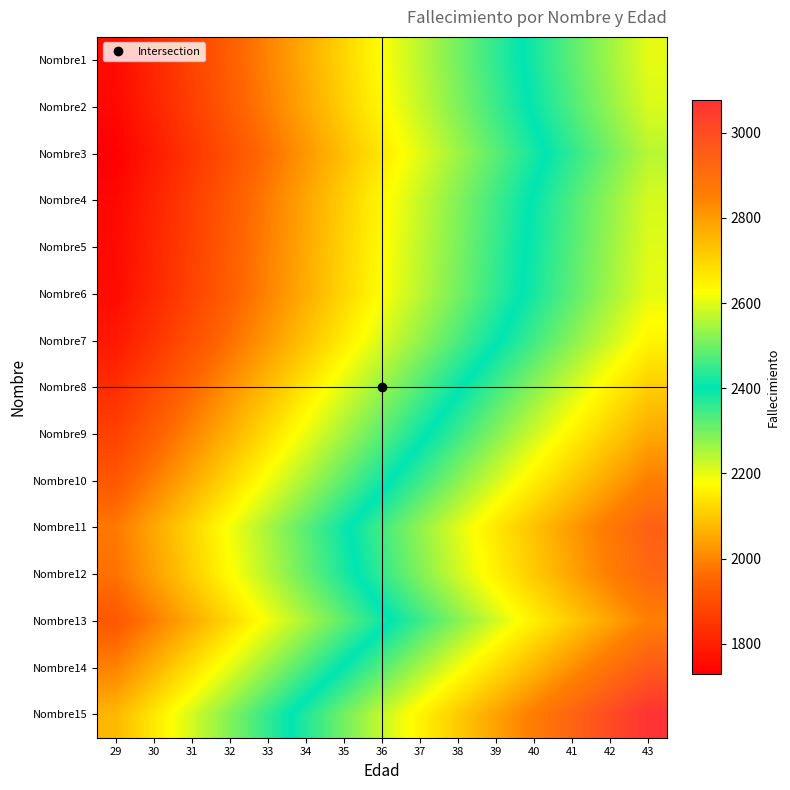

Which has a higher value, 35 or 33?

35